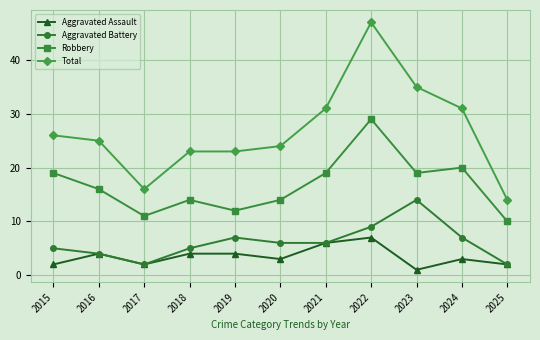

Which series has the largest range (max minus min)?

Total